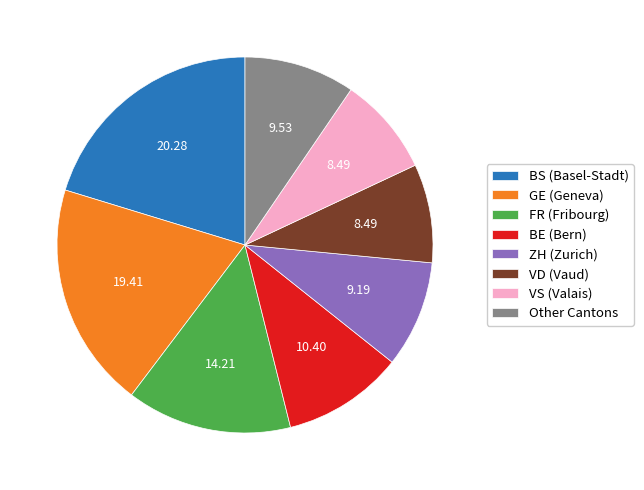

Which slice is the largest?

BS (Basel-Stadt)